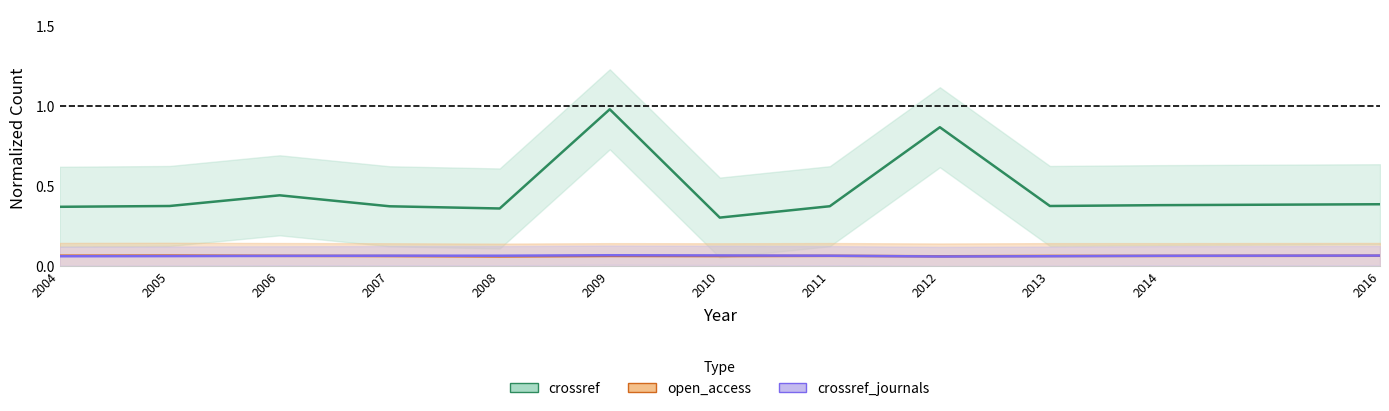

At how many categories does at least one series exceed 0?

12